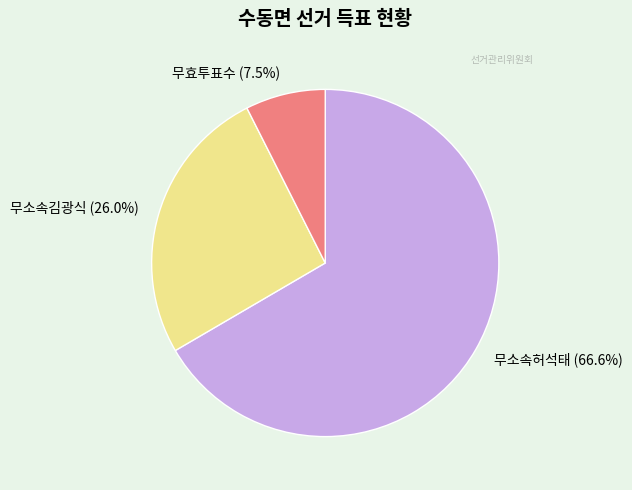

To the nearest percent, what percentage of the pie is 무소속허석태?

67%